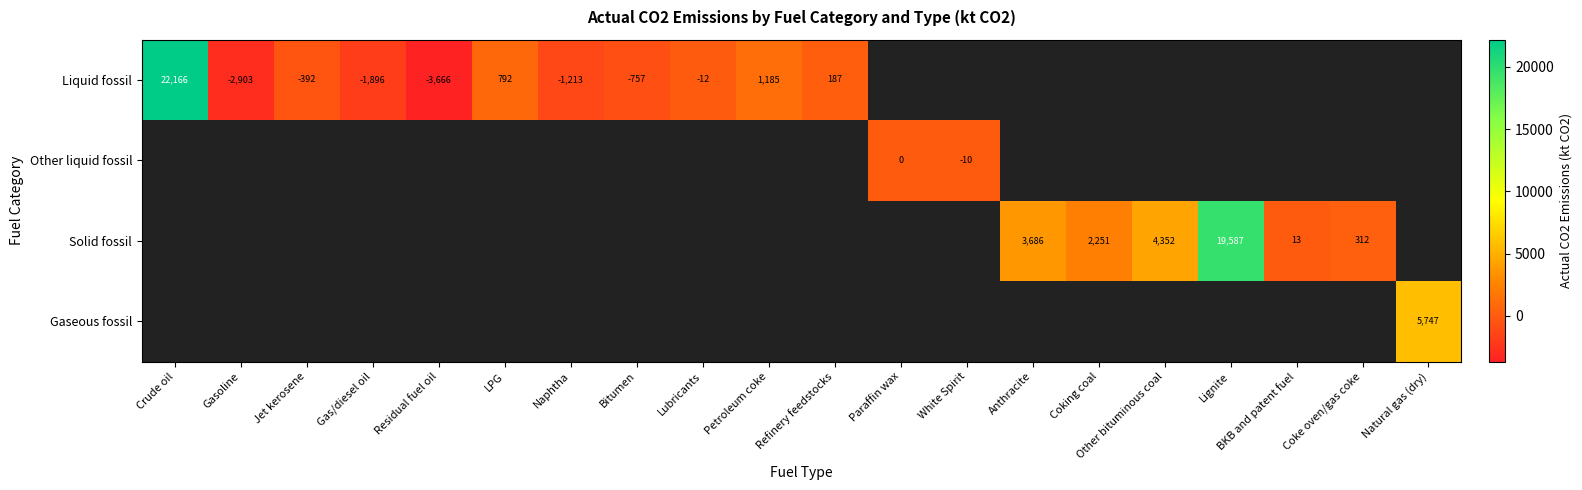

Count the number of categories in the chart.

20